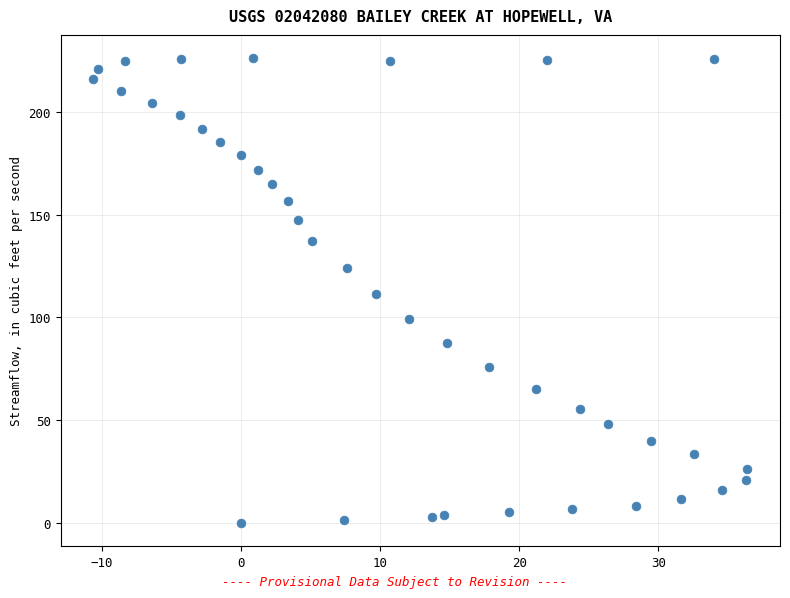

What is the range of X values (max minus min)?

47.0